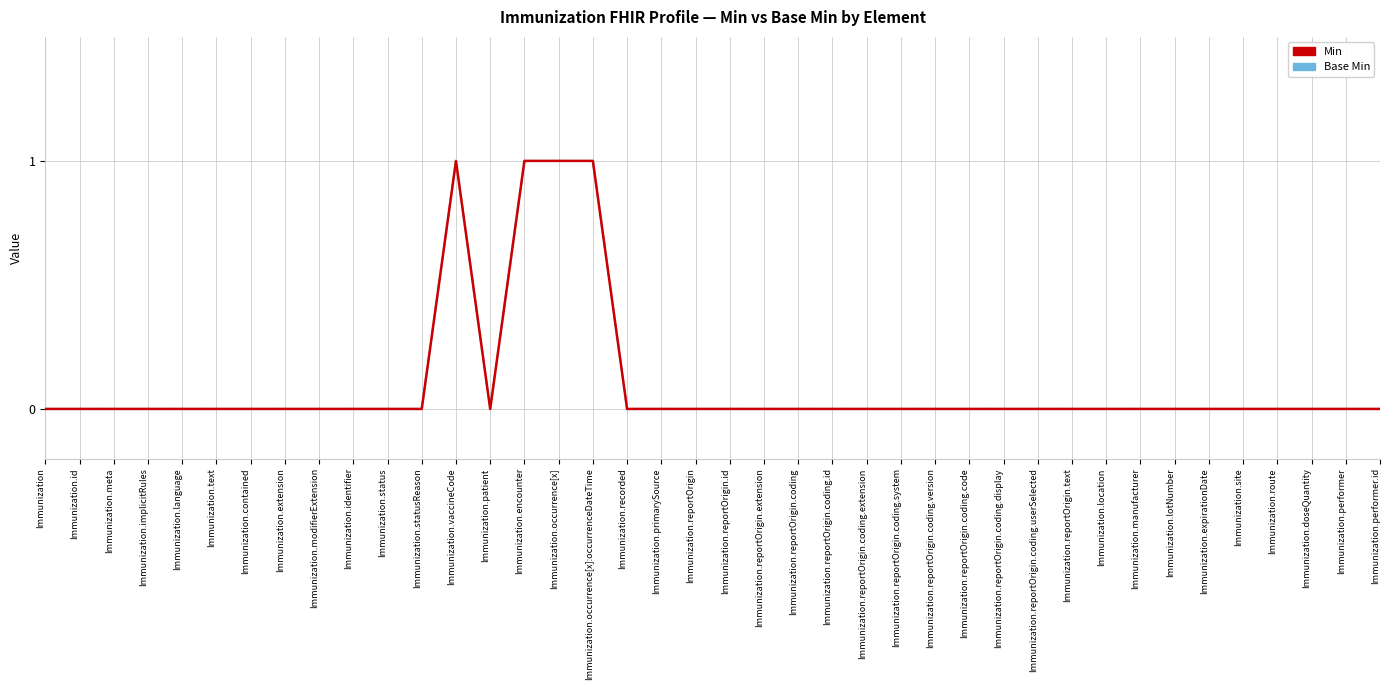

What are all the series names shown in the legend?

Min, Base Min